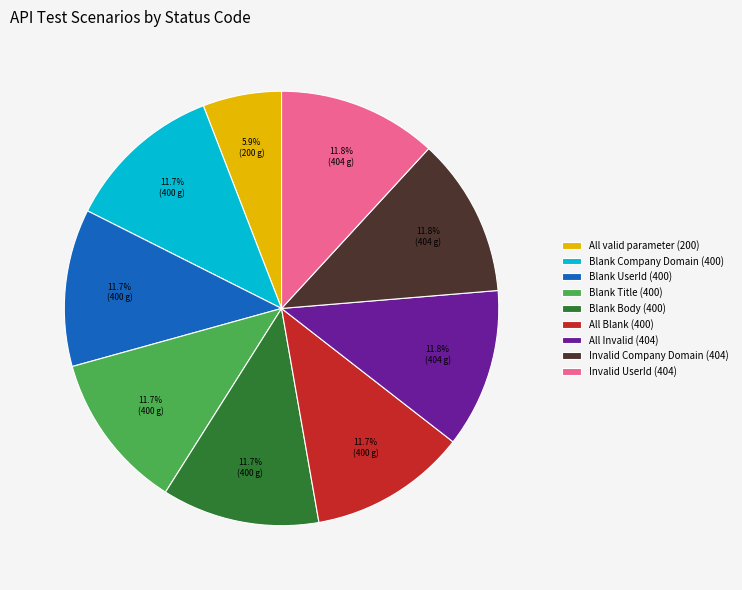

To the nearest percent, what portion does Blank Body represent?

12%